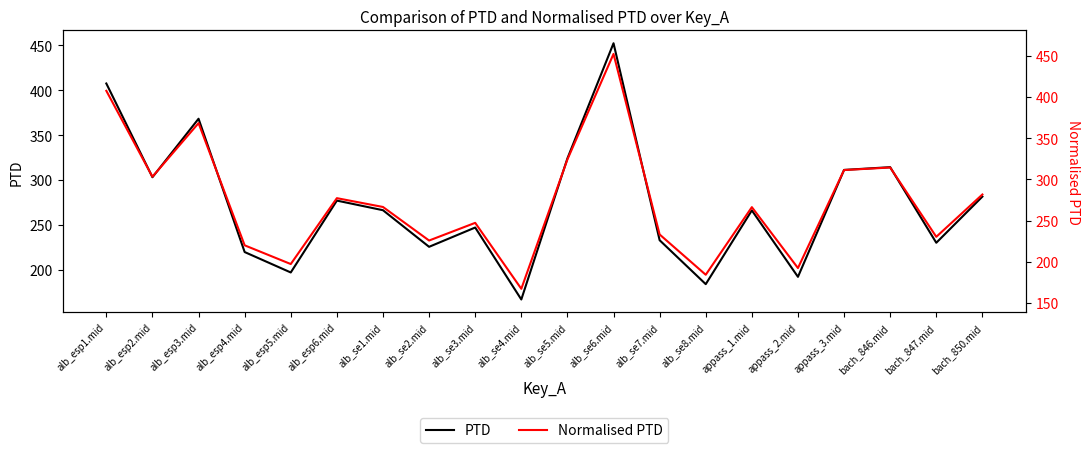

How many series are shown in this chart?

2